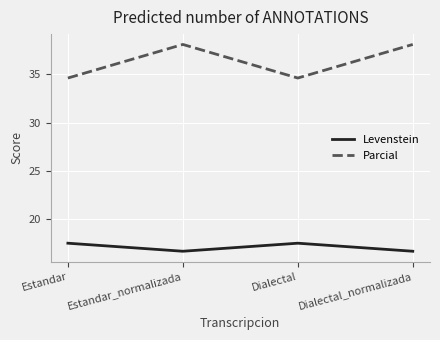

In Parcial, how many points are higher than both neighbors (excluding endpoints)?

1